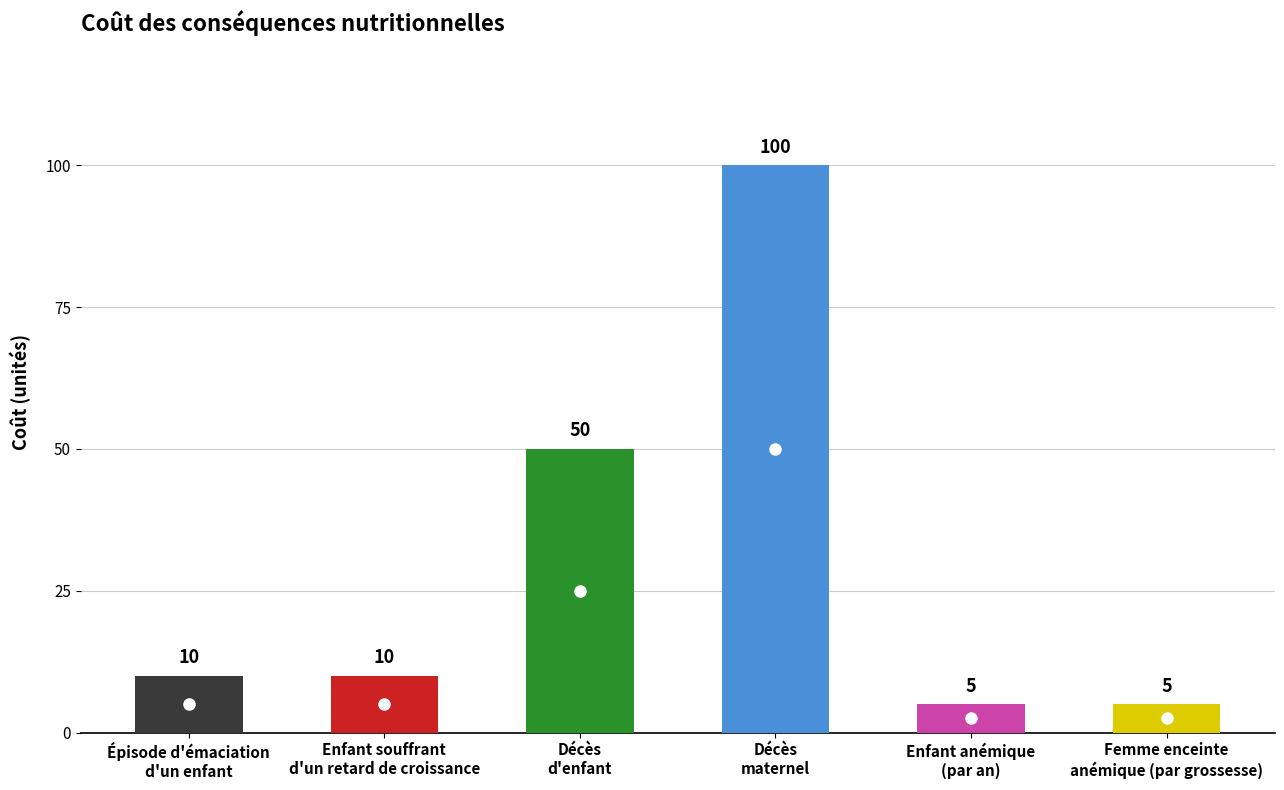

Rank the categories by value from highest to lowest.

Décès
maternel, Décès
d'enfant, Épisode d'émaciation
d'un enfant, Enfant souffrant
d'un retard de croissance, Enfant anémique
(par an), Femme enceinte
anémique (par grossesse)